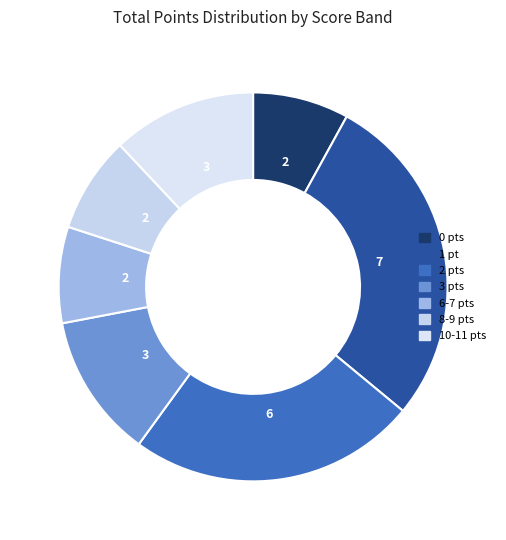

Count the number of slices in the pie.

7